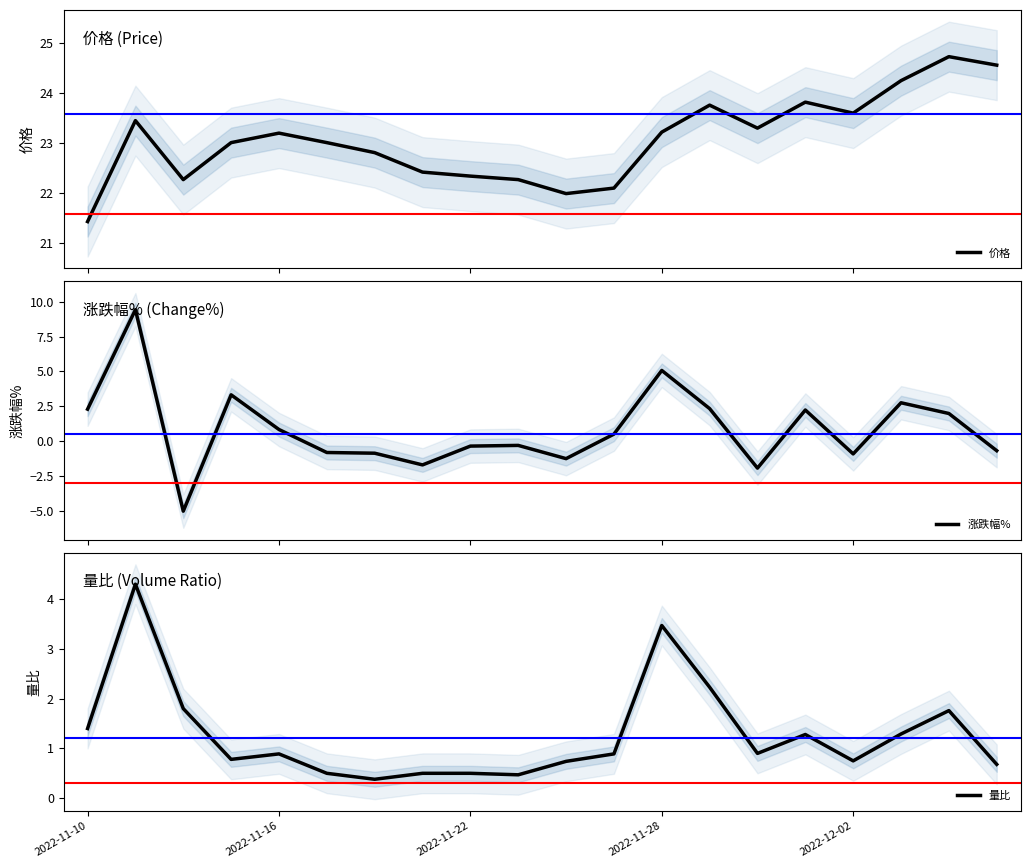

What is the minimum value for 价格?

21.4